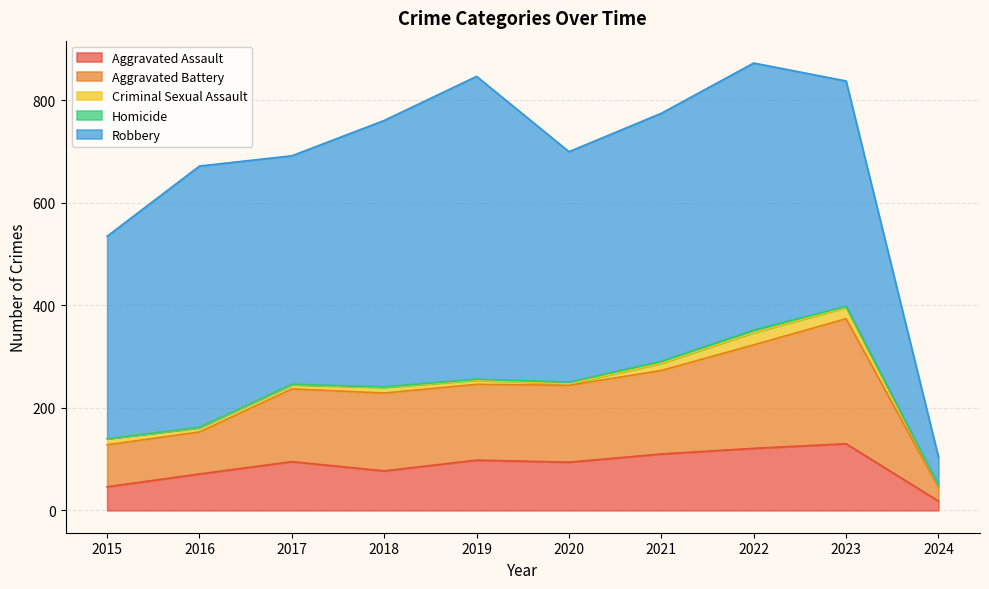

Reading right to left, extract all data points from this chart.

Aggravated Assault: 2024=18	2023=130	2022=121	2021=110	2020=94	2019=98	2018=77	2017=95	2016=71	2015=46
Aggravated Battery: 2024=27	2023=244	2022=202	2021=163	2020=150	2019=148	2018=152	2017=142	2016=82	2015=82
Criminal Sexual Assault: 2024=3	2023=22	2022=24	2021=14	2020=3	2019=8	2018=11	2017=8	2016=8	2015=12
Homicide: 2024=1	2023=2	2022=5	2021=4	2020=3	2019=2	2018=1	2017=1	2016=1	2015=0
Robbery: 2024=55	2023=440	2022=521	2021=484	2020=450	2019=591	2018=520	2017=446	2016=510	2015=395